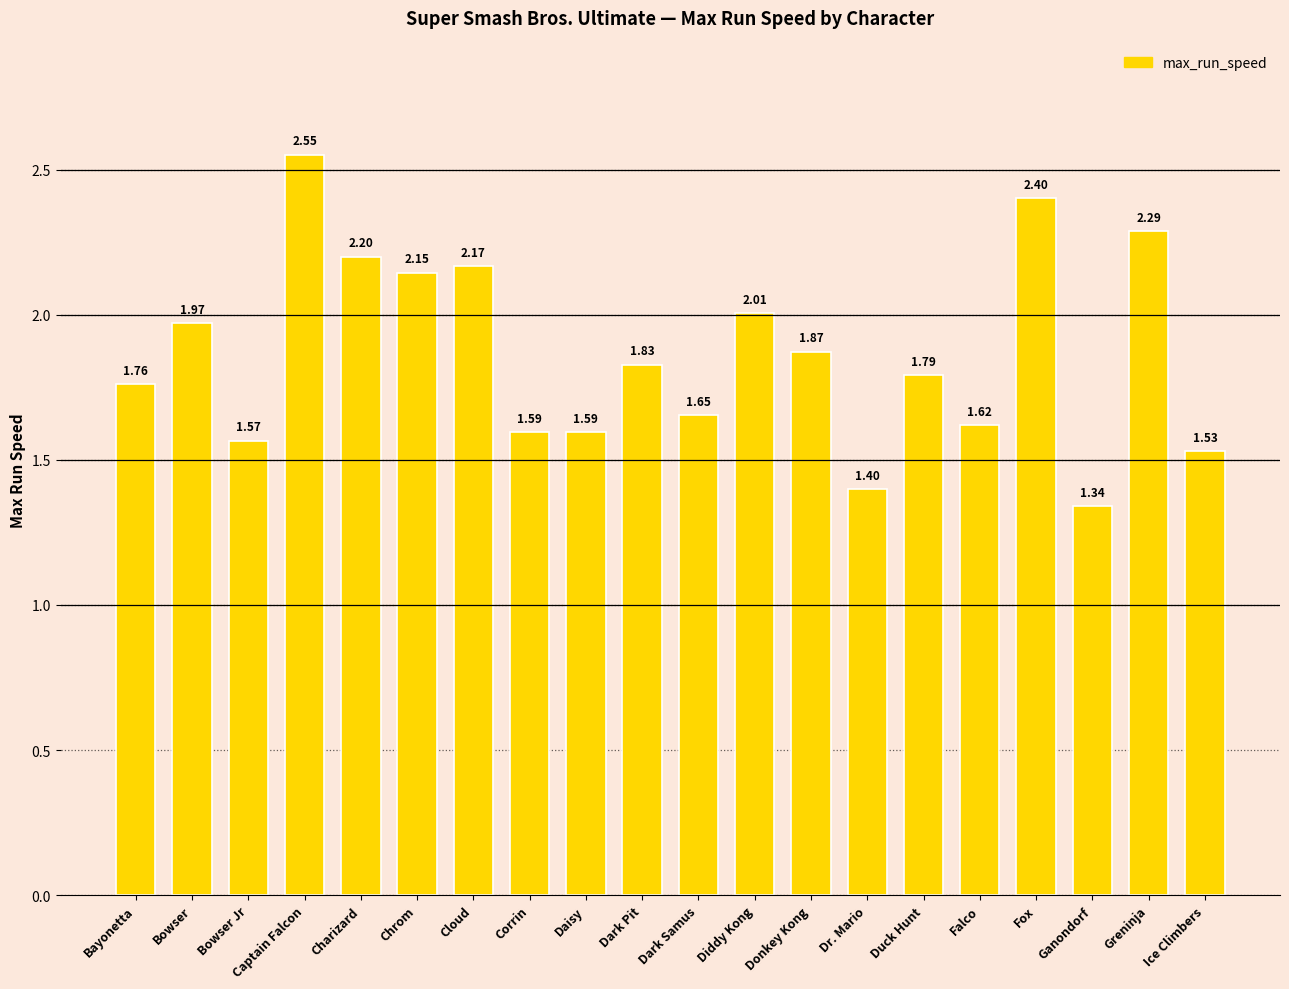

Between Cloud and Diddy Kong, which is larger?

Cloud